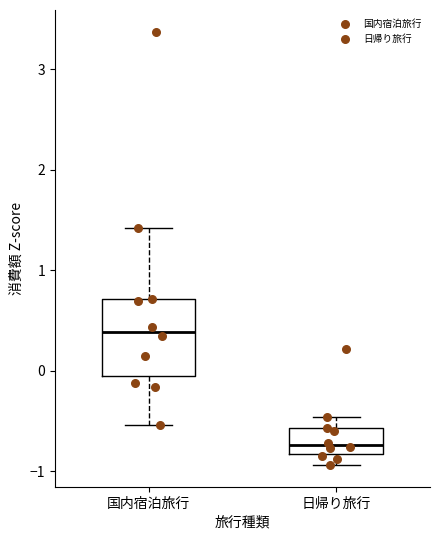

Reading left to right, transcribe this box plot: for each box, give where its median line is, the range the box spans, and where its two whiskers end, as read against the y-axis. The values are not printed on the chart, so give them approximately, as read against the axis.

国内宿泊旅行: median 0.4, box -0.1 to 0.7, whiskers -0.5 to 1.4
日帰り旅行: median -0.7, box -0.8 to -0.6, whiskers -0.9 to -0.5